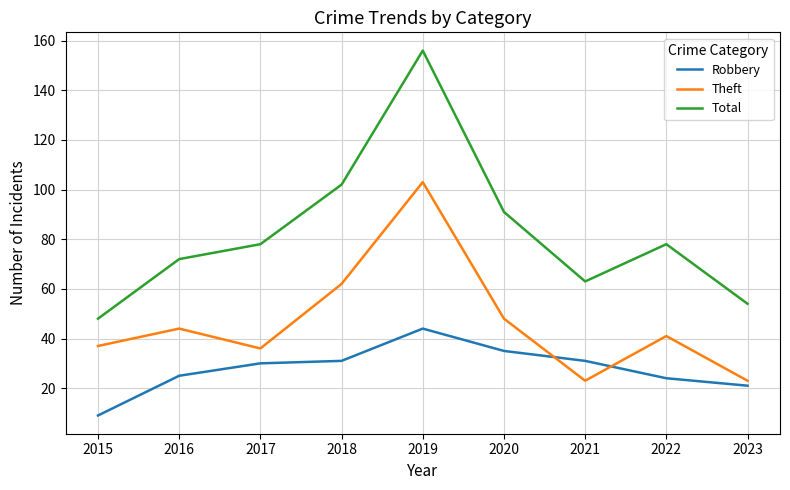

Reading left to right, extract all data points from this chart.

Robbery: 2015=9	2016=25	2017=30	2018=31	2019=44	2020=35	2021=31	2022=24	2023=21
Theft: 2015=37	2016=44	2017=36	2018=62	2019=103	2020=48	2021=23	2022=41	2023=23
Total: 2015=48	2016=72	2017=78	2018=102	2019=156	2020=91	2021=63	2022=78	2023=54